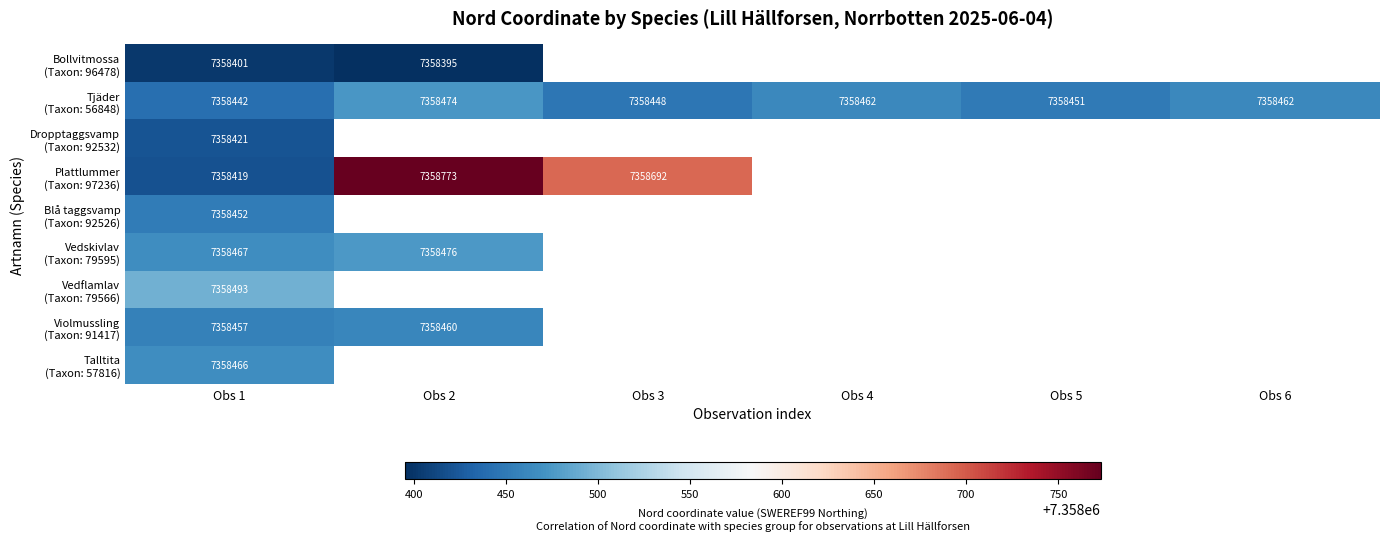

Between Obs 1 and Obs 2, which series saw the biggest shift?

Plattlummer (Taxon: 97236)